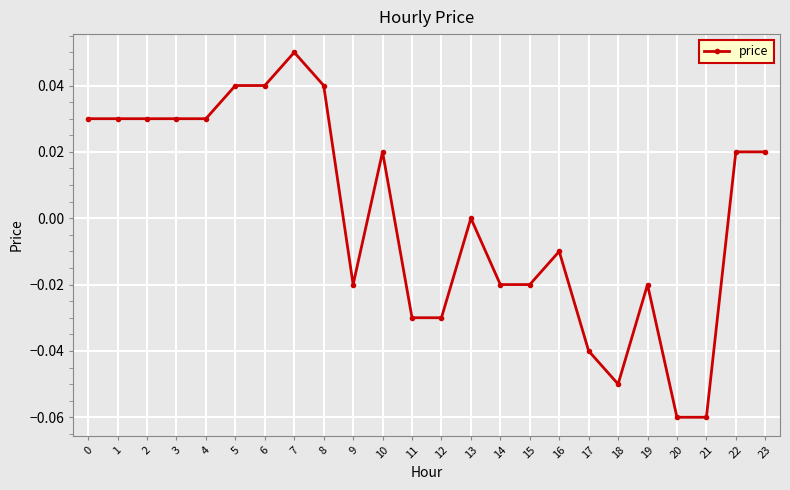

At which category does the chart reach its peak across all series?

7